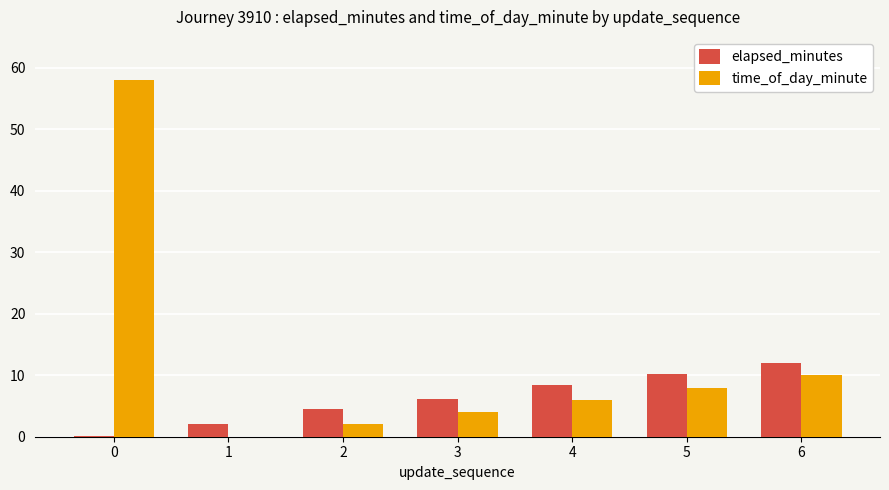

Which series changed the most between 3 and 6?

time_of_day_minute